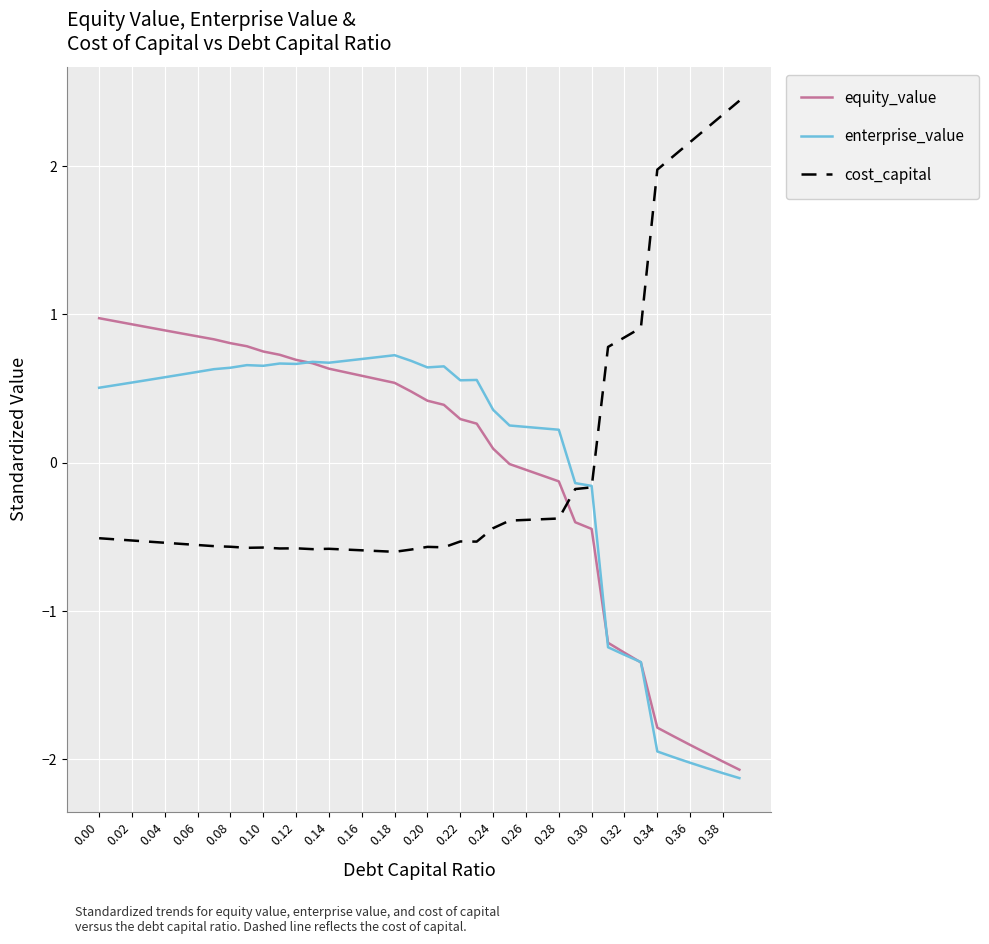

How many intersections are there between cost_capital and equity_value?

1